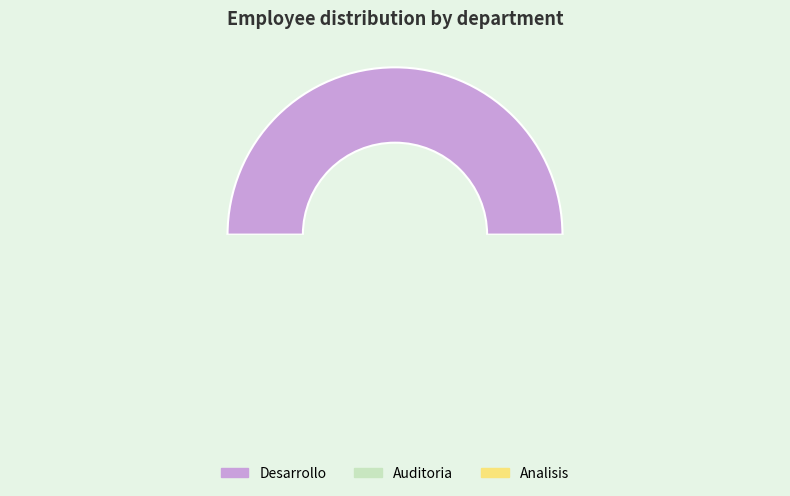

Count the number of slices in the pie.

3